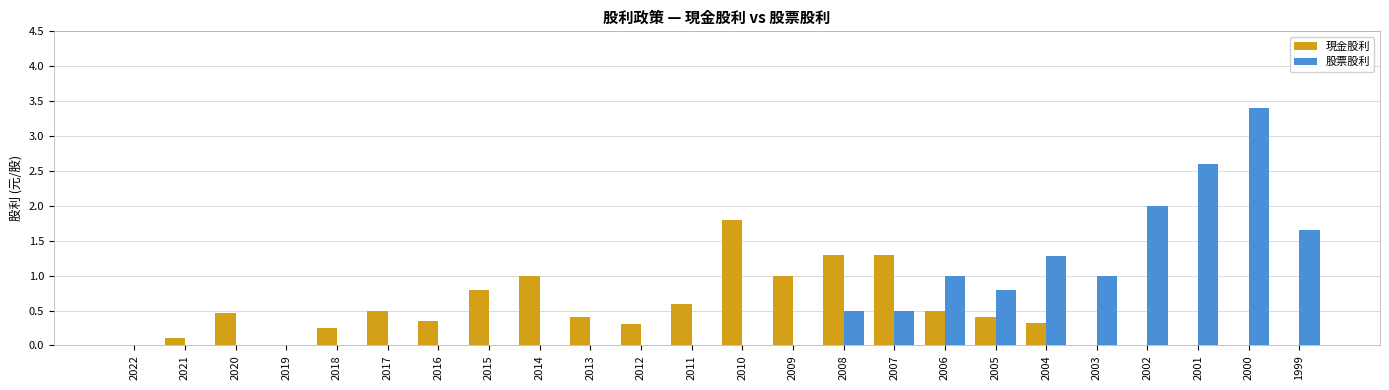

True or false: 現金股利 has a value of 0.0 at 2002.

True